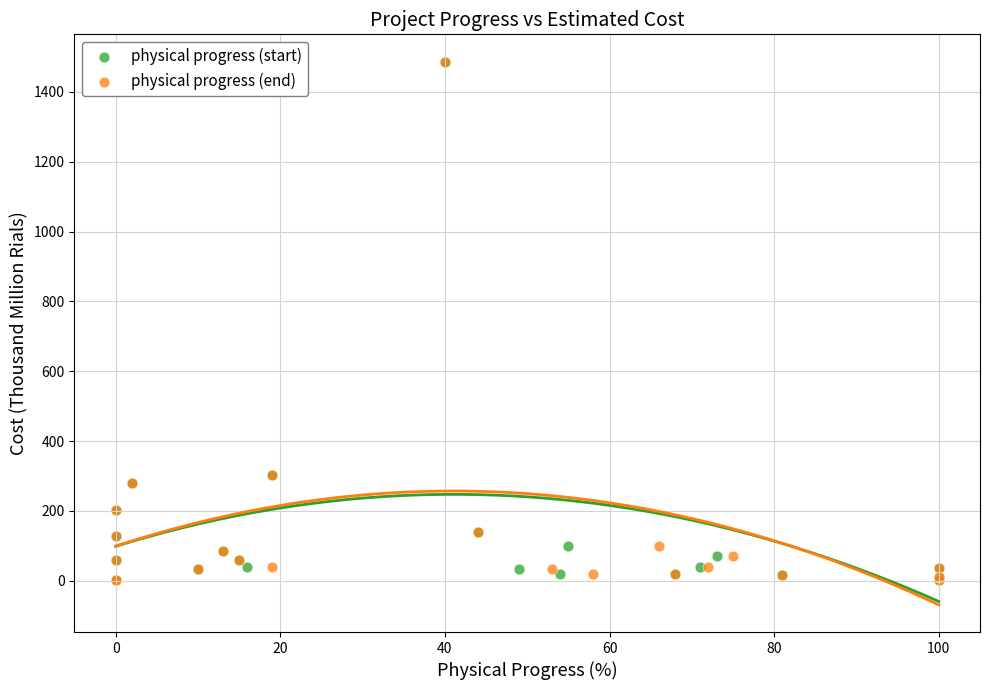

What are all the series names shown in the legend?

physical progress (start), physical progress (end)